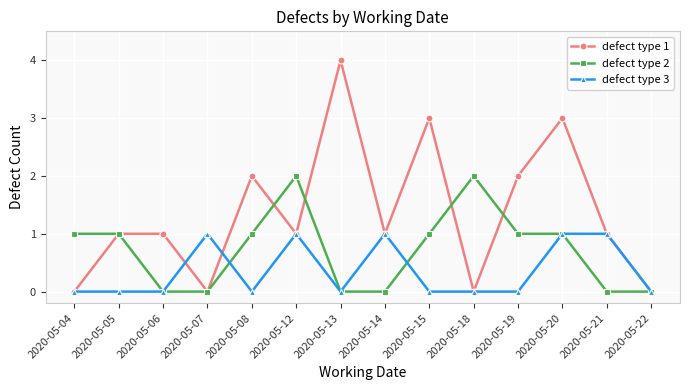

Reading left to right, what are all the values shown in this chart?

defect type 1: 2020-05-04=0	2020-05-05=1	2020-05-06=1	2020-05-07=0	2020-05-08=2	2020-05-12=1	2020-05-13=4	2020-05-14=1	2020-05-15=3	2020-05-18=0	2020-05-19=2	2020-05-20=3	2020-05-21=1	2020-05-22=0
defect type 2: 2020-05-04=1	2020-05-05=1	2020-05-06=0	2020-05-07=0	2020-05-08=1	2020-05-12=2	2020-05-13=0	2020-05-14=0	2020-05-15=1	2020-05-18=2	2020-05-19=1	2020-05-20=1	2020-05-21=0	2020-05-22=0
defect type 3: 2020-05-04=0	2020-05-05=0	2020-05-06=0	2020-05-07=1	2020-05-08=0	2020-05-12=1	2020-05-13=0	2020-05-14=1	2020-05-15=0	2020-05-18=0	2020-05-19=0	2020-05-20=1	2020-05-21=1	2020-05-22=0